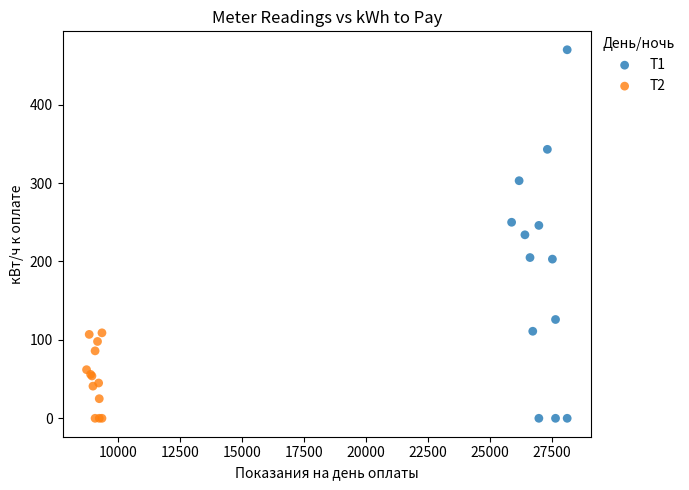

Which series reaches the maximum Y coordinate?

T1